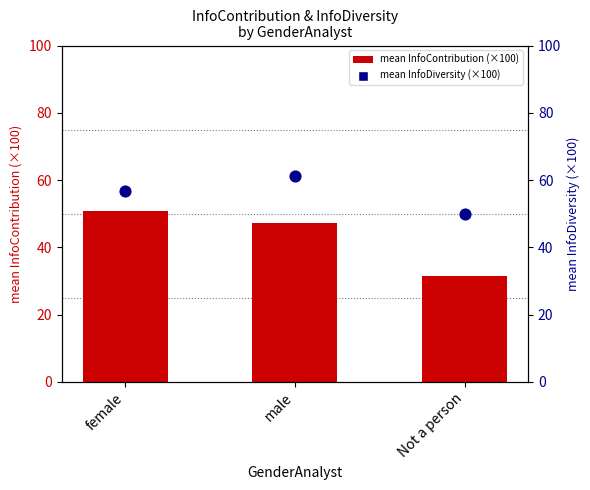

What are all the series names shown in the legend?

mean InfoContribution (×100), mean InfoDiversity (×100)